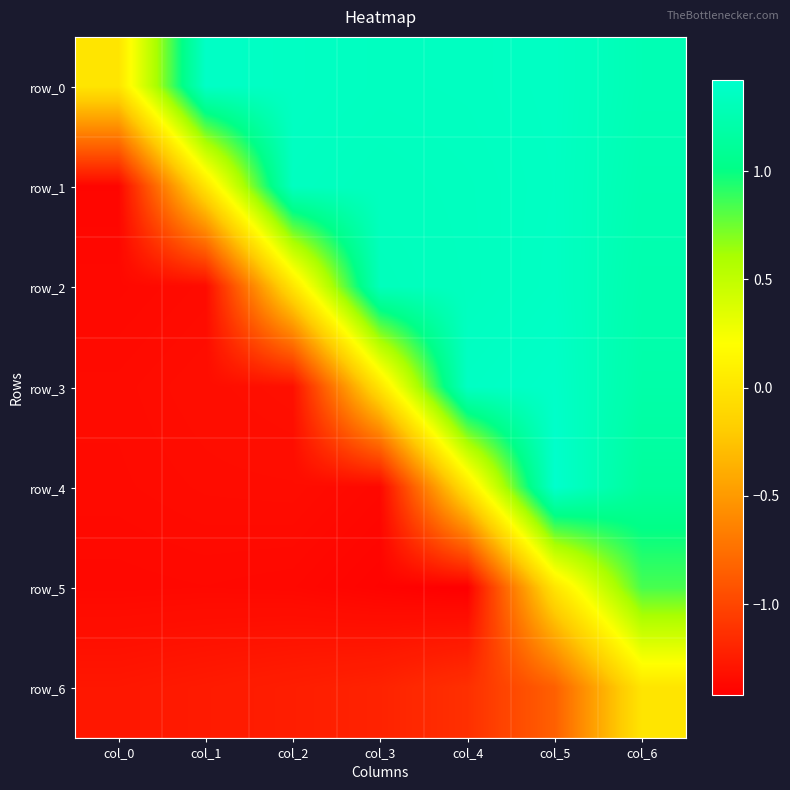

Reading left to right, list all the values displayed in this chart.

row_0: 0.0	1.4	1.4	1.4	1.4	1.4	1.3
row_1: -1.4	0.0	1.4	1.3	1.3	1.4	1.3
row_2: -1.4	-1.4	0.0	1.3	1.3	1.4	1.2
row_3: -1.4	-1.3	-1.3	0.0	1.4	1.4	1.2
row_4: -1.4	-1.3	-1.3	-1.4	0.0	1.4	1.1
row_5: -1.4	-1.4	-1.4	-1.4	-1.4	0.0	0.8
row_6: -1.3	-1.3	-1.2	-1.2	-1.1	-0.8	0.0